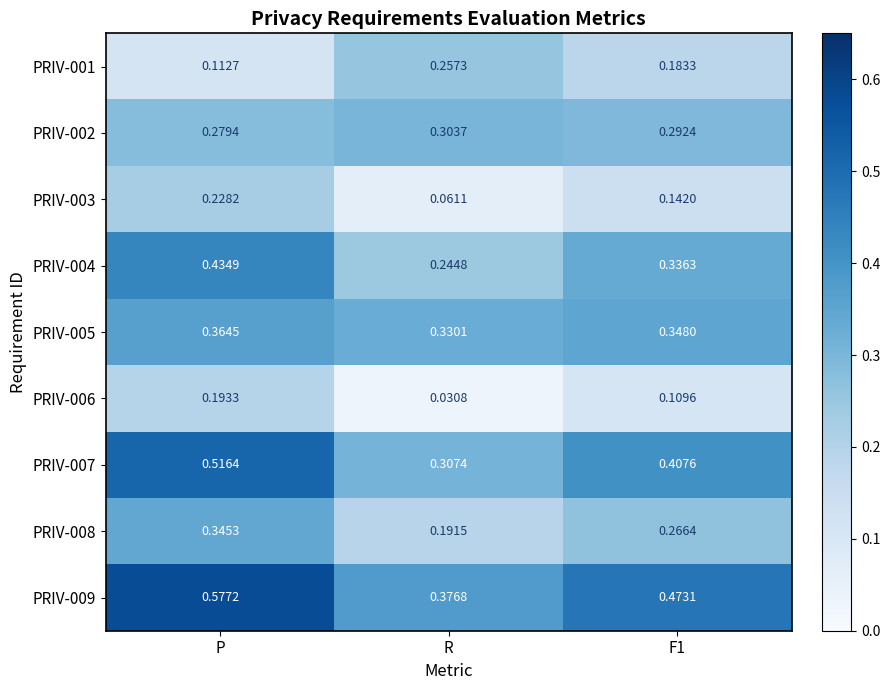

What is the total value across all series at F1?

2.6